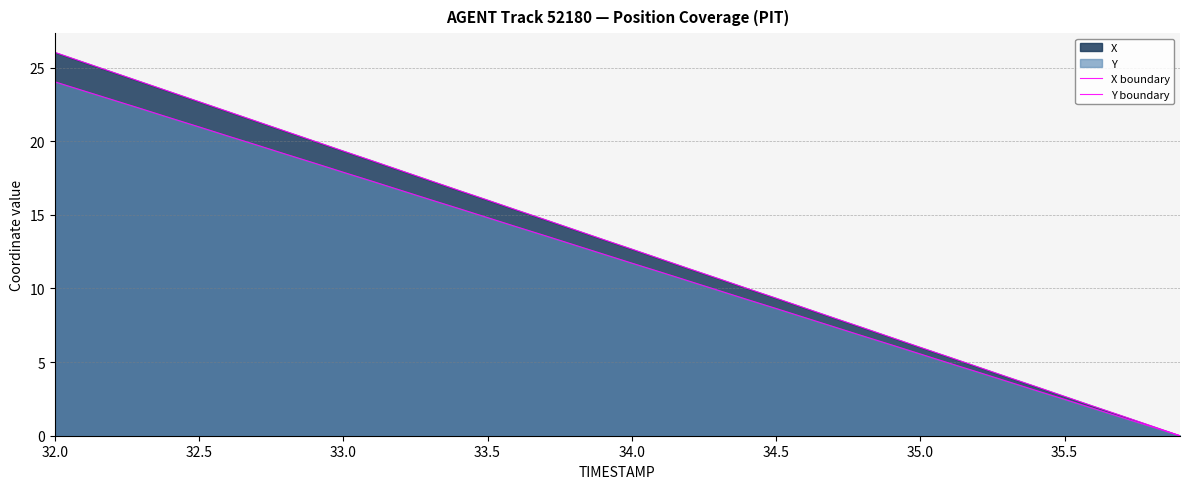

How many positive values does the Y boundary series have?

39